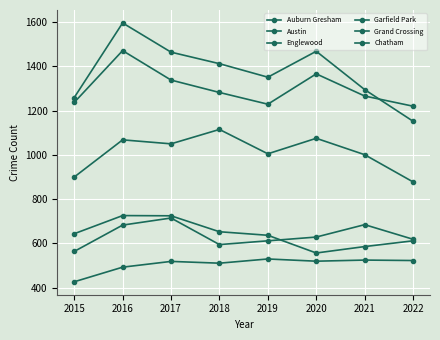

What is the value of the Garfield Park point at the 7th from the left?

1001